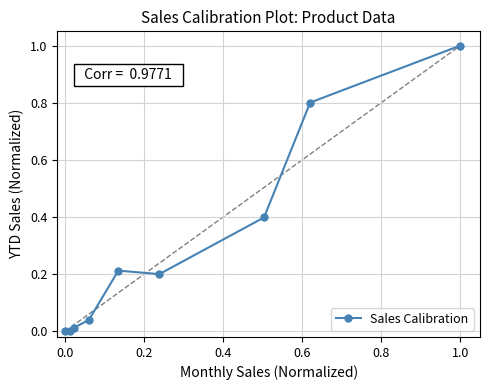

What is the difference between the second highest and minimum values?

0.8